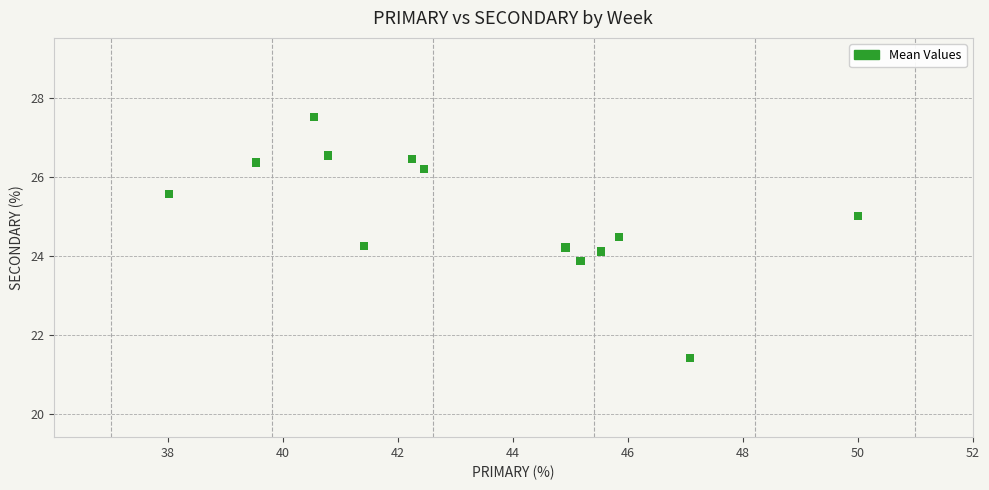

What is the range of Y values (max minus min)?

6.1